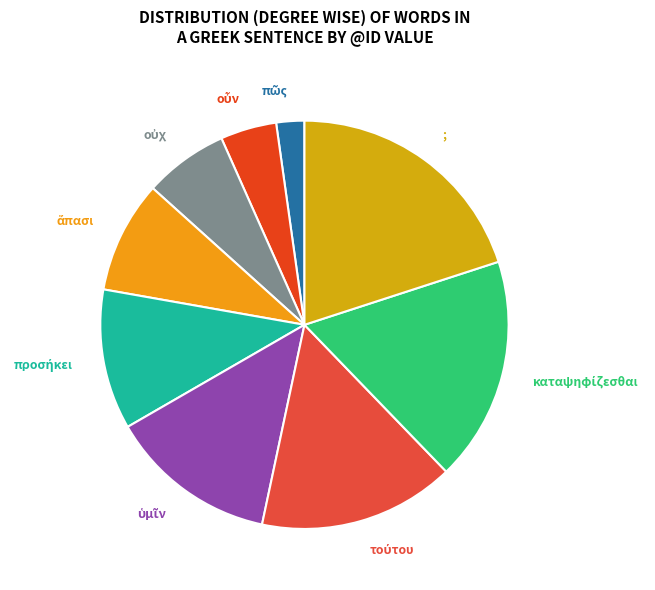

Is there a majority slice in this chart?

No